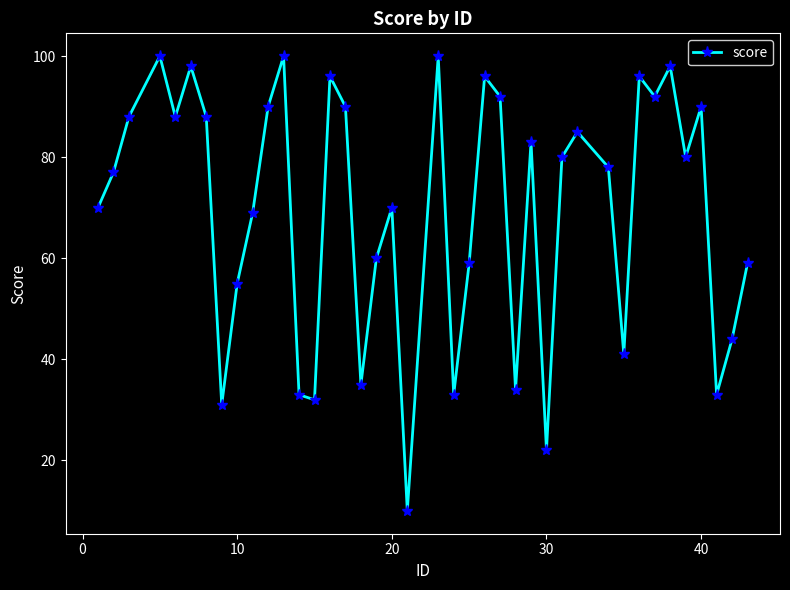

How many data points does each series have?

40